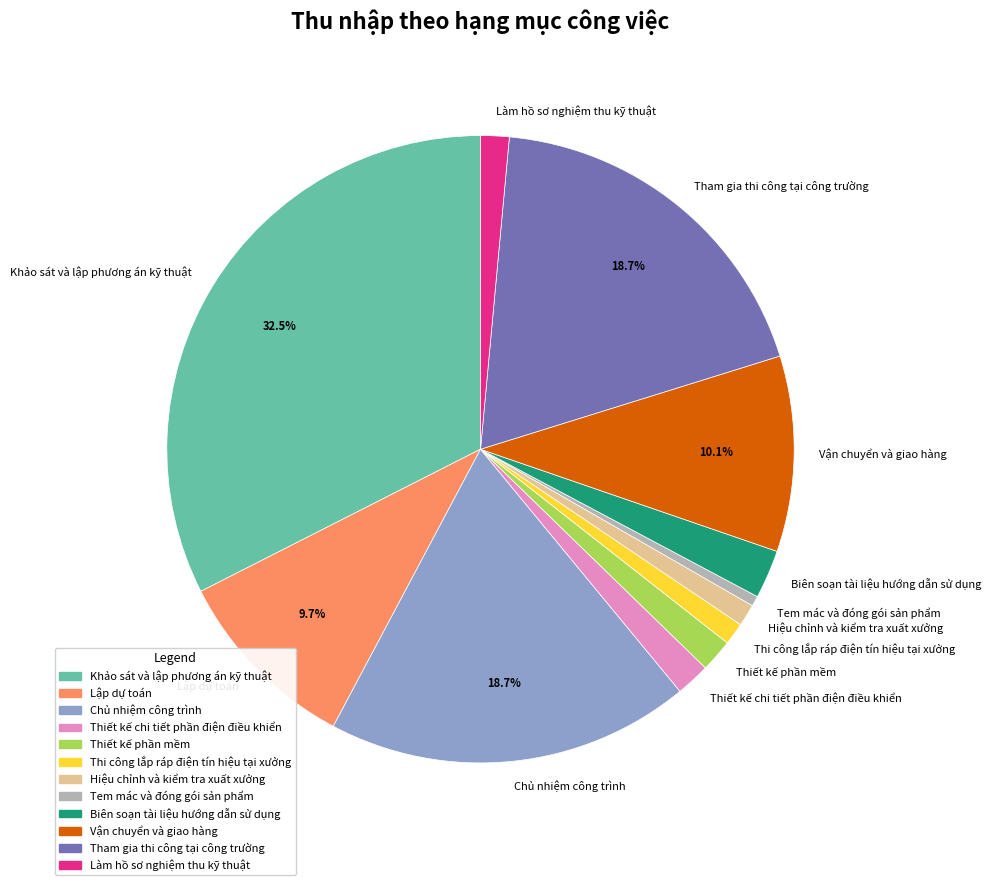

Which has a higher value, Làm hồ sơ nghiệm thu kỹ thuật or Tem mác và đóng gói sản phẩm?

Làm hồ sơ nghiệm thu kỹ thuật